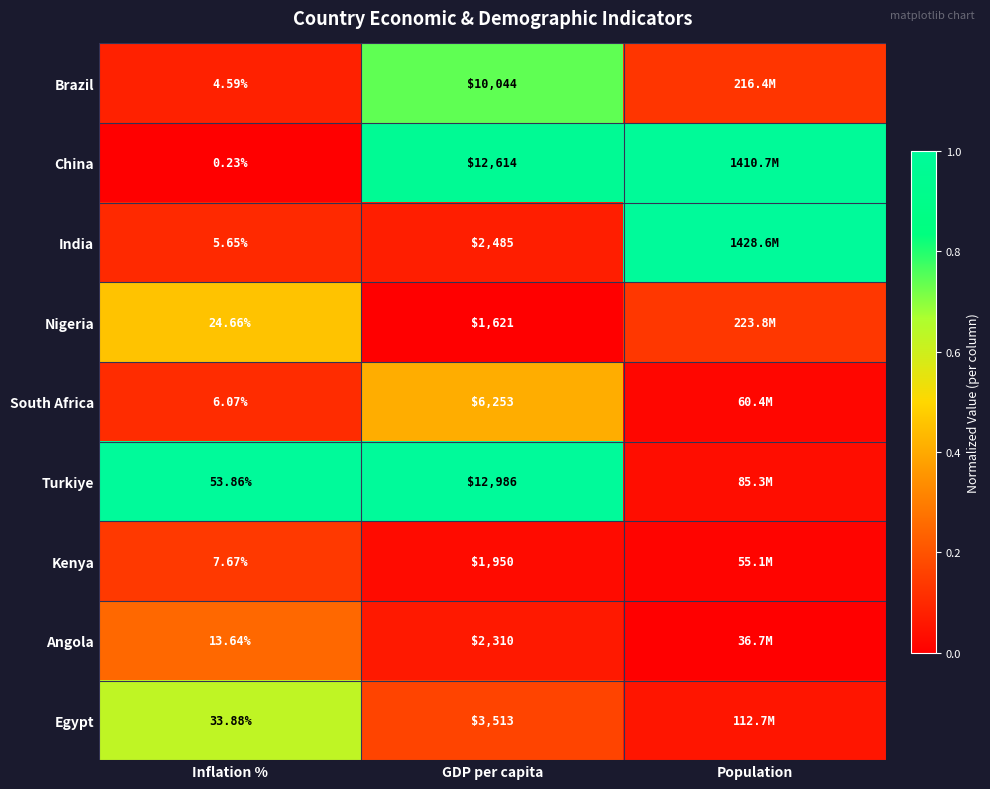

How many categories are shown in the chart?

3